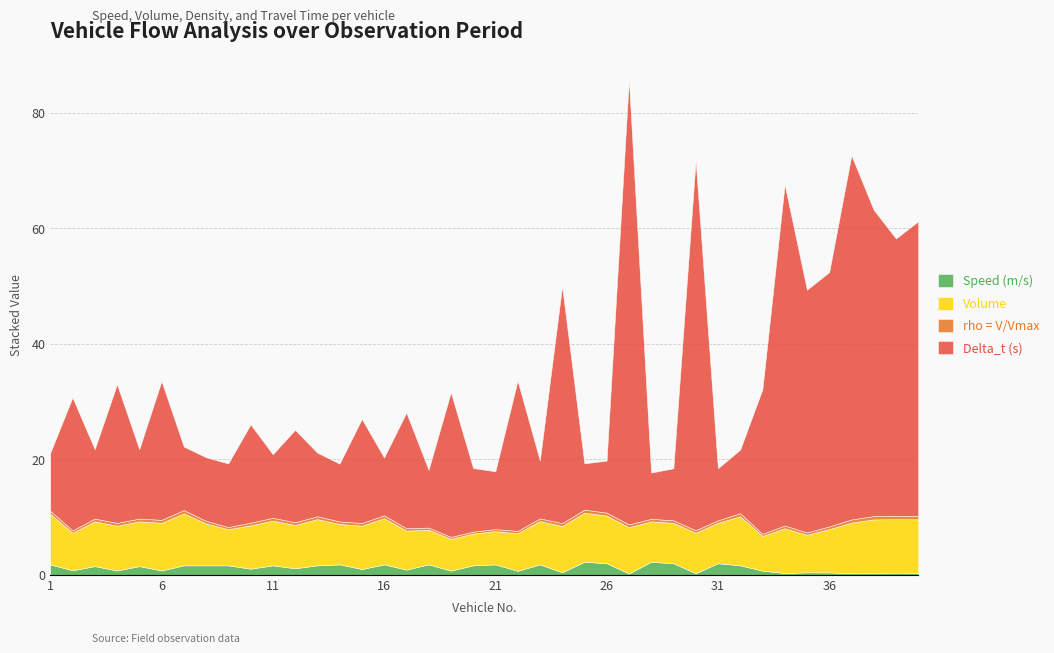

What is the highest value of the Volume series?

9.2